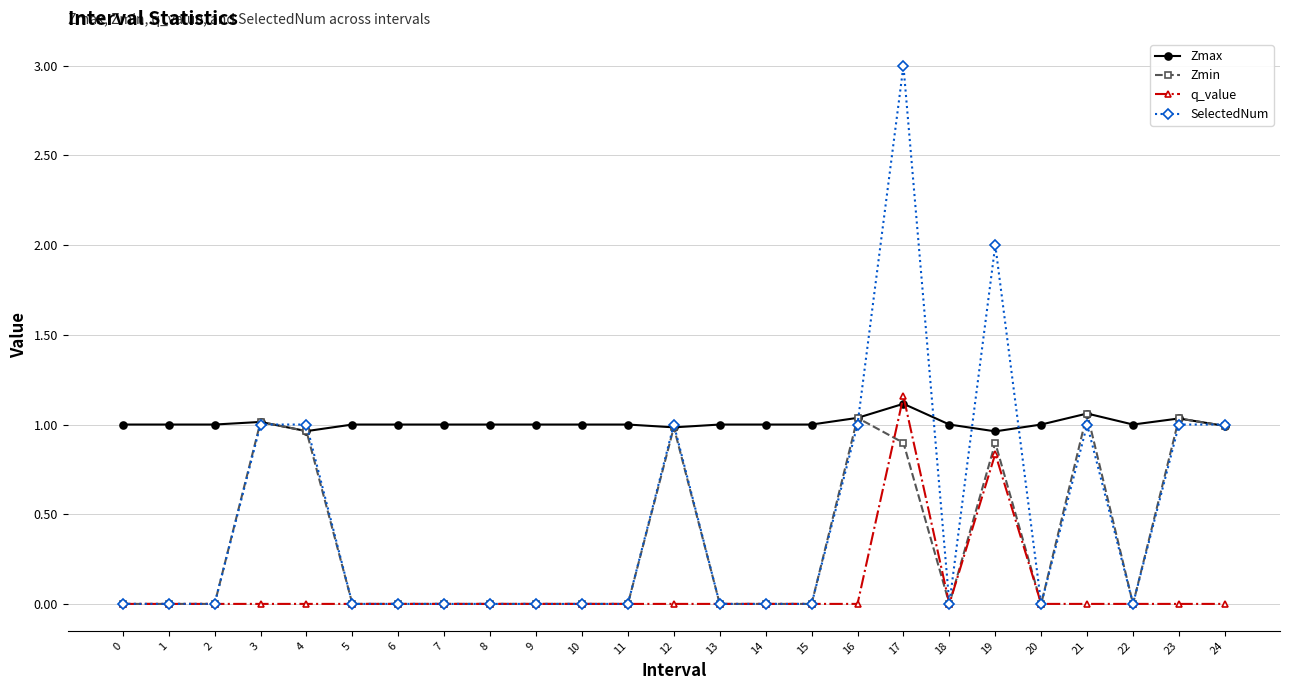

The value of q_value at 23 is -0.0. True or false?

True